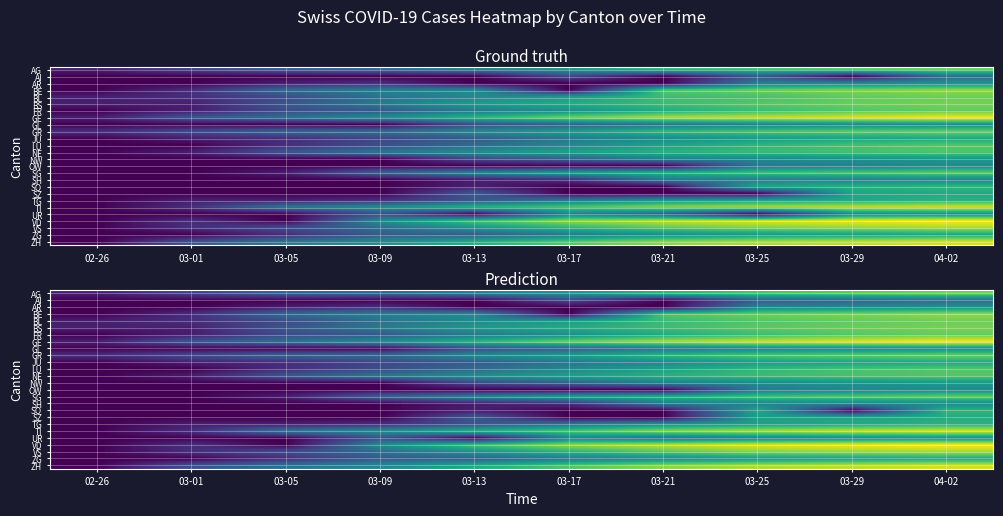

What is the difference between the SO values at 03-17 and 04-02?

5.5